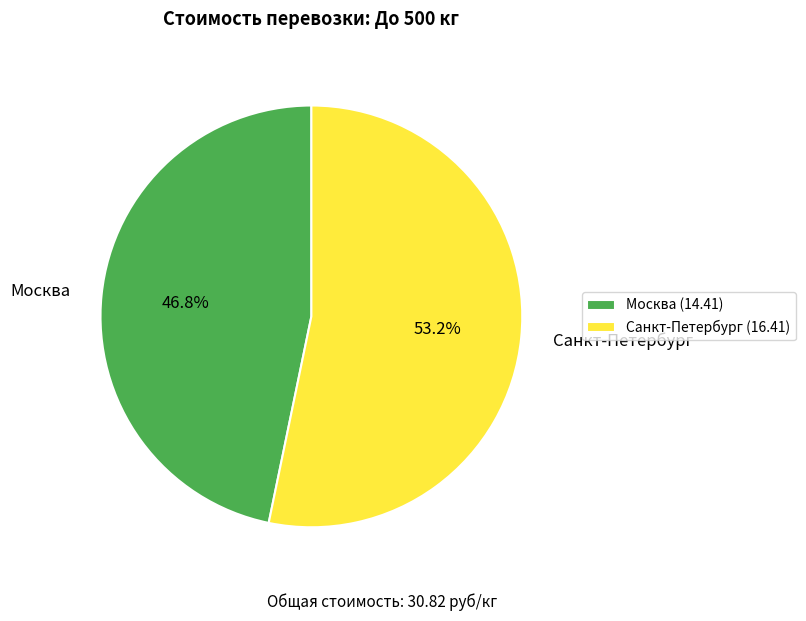

The Москва slice represents 57% of the pie. True or false?

False